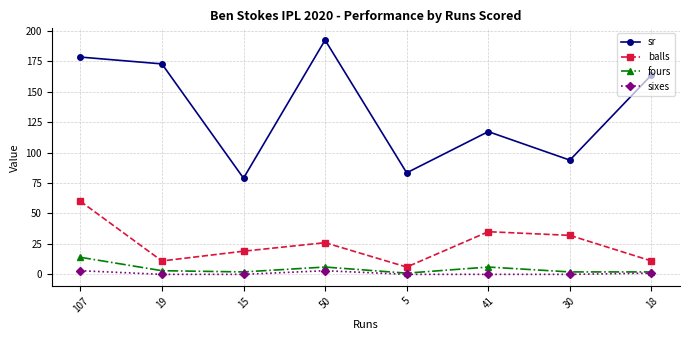

What are all the series names shown in the legend?

sr, balls, fours, sixes